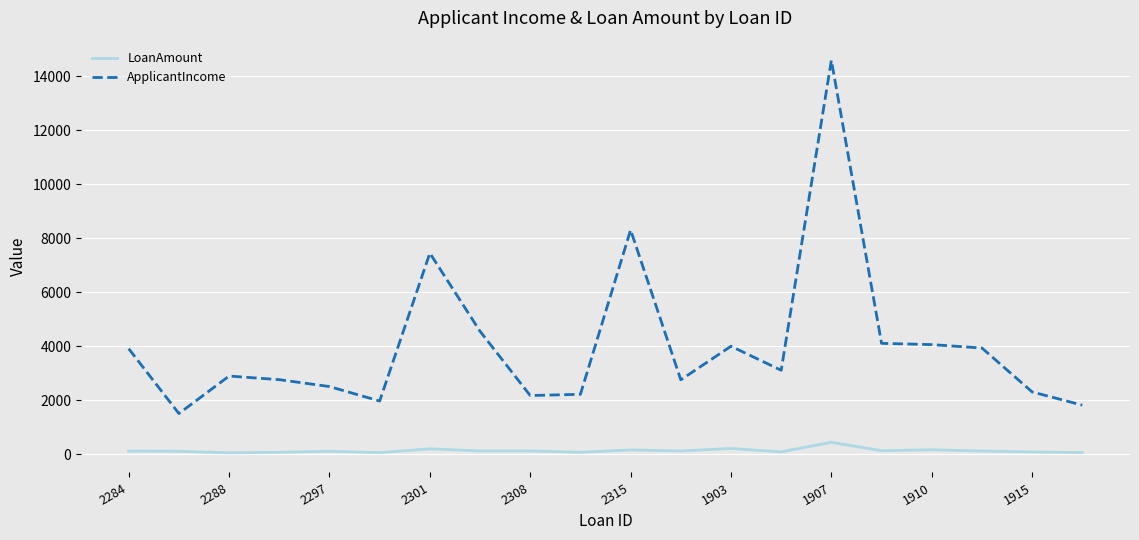

How many values in the LoanAmount series are below 112?

10